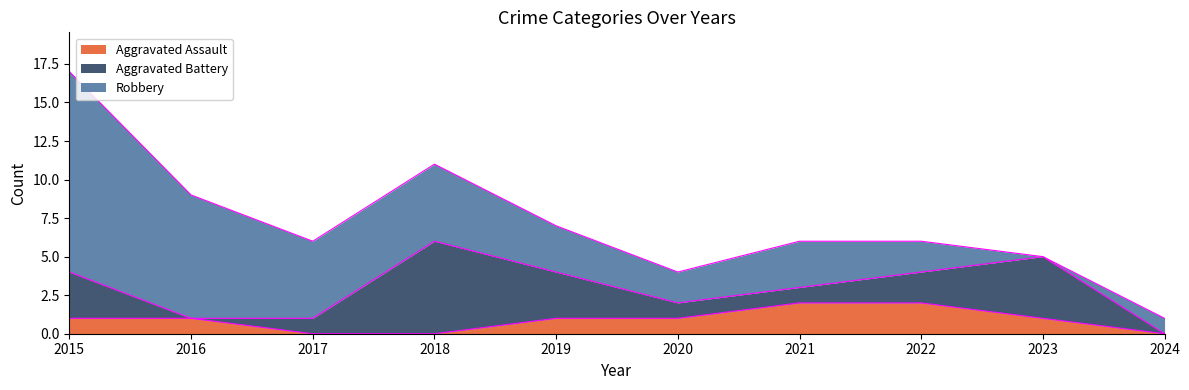

The Robbery series shows 13 at 2015. True or false?

True